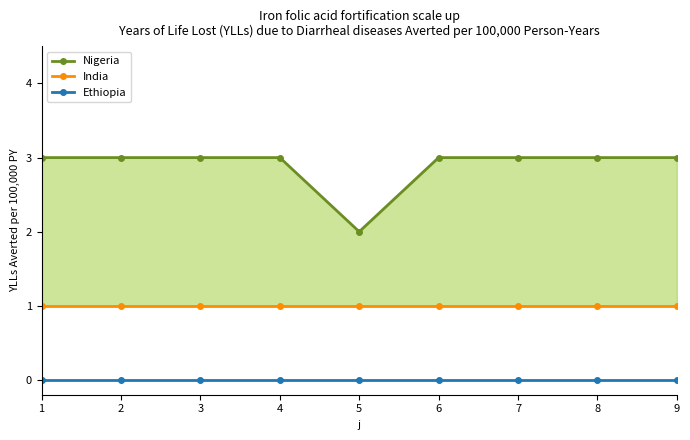

At which category is the sum across all series the highest?

1